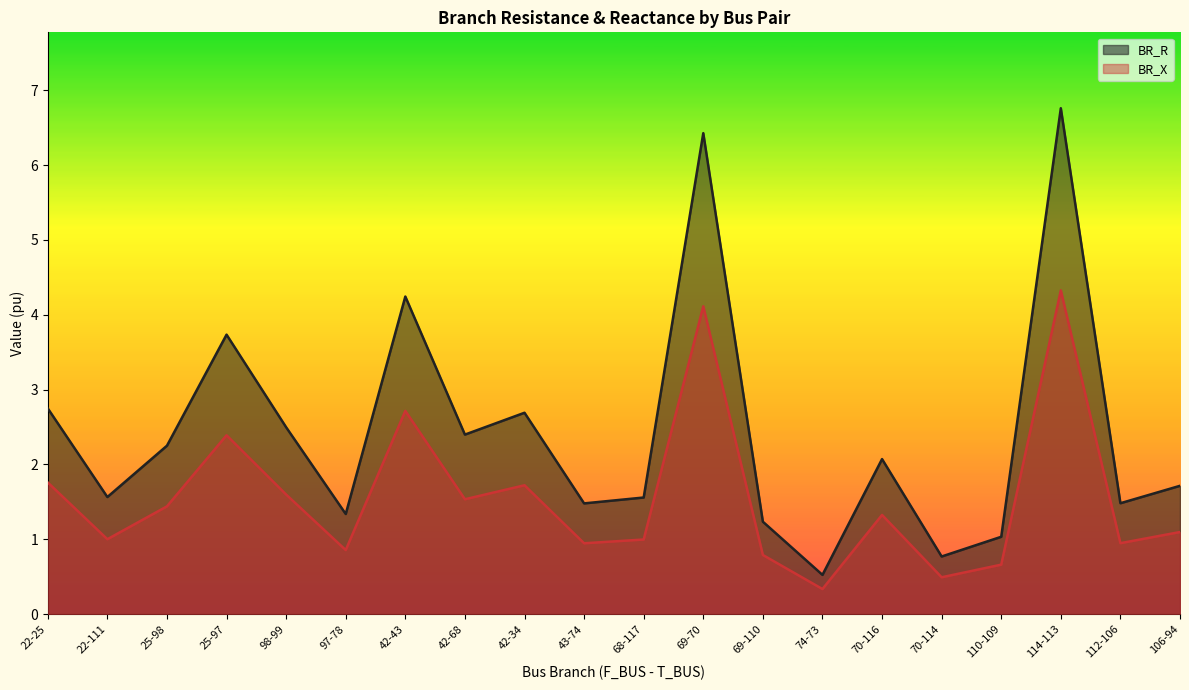

How many lines are shown in the chart?

2